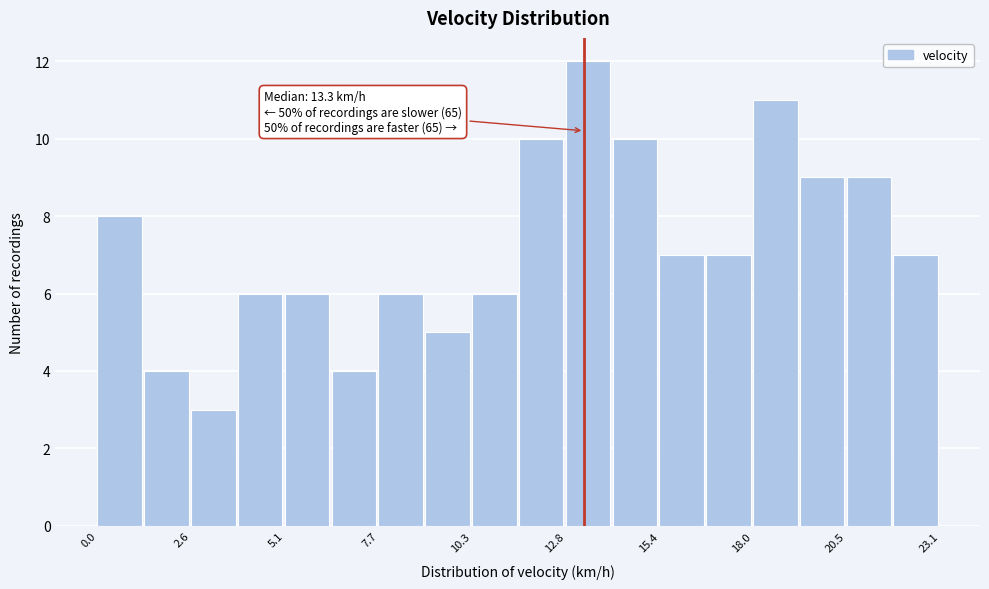

Read against the x-axis, roughly where is the centre of the tallest bar?

13.5